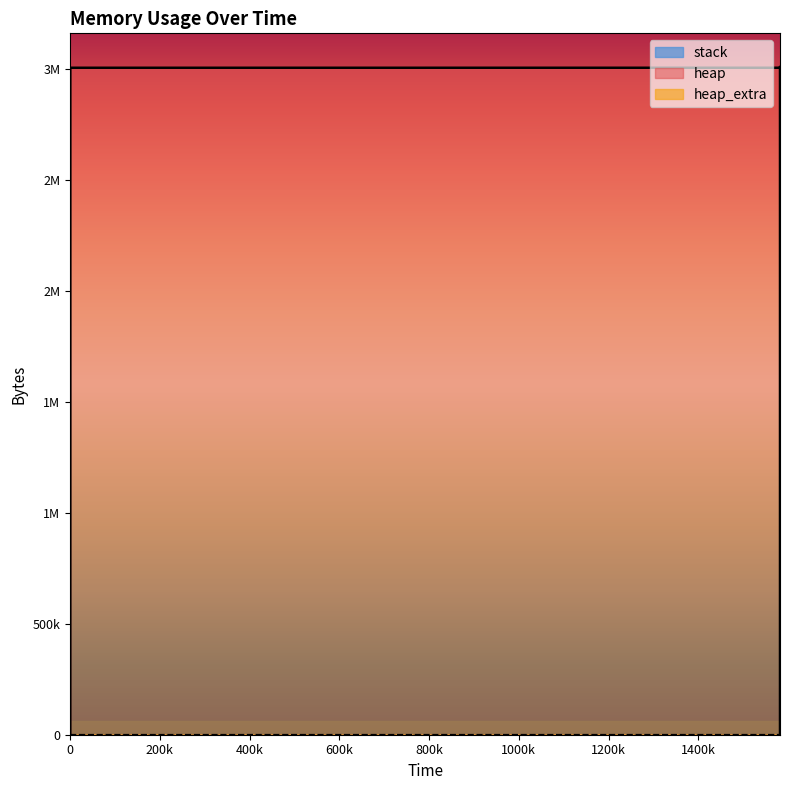

Which series has the largest total across all categories?

heap